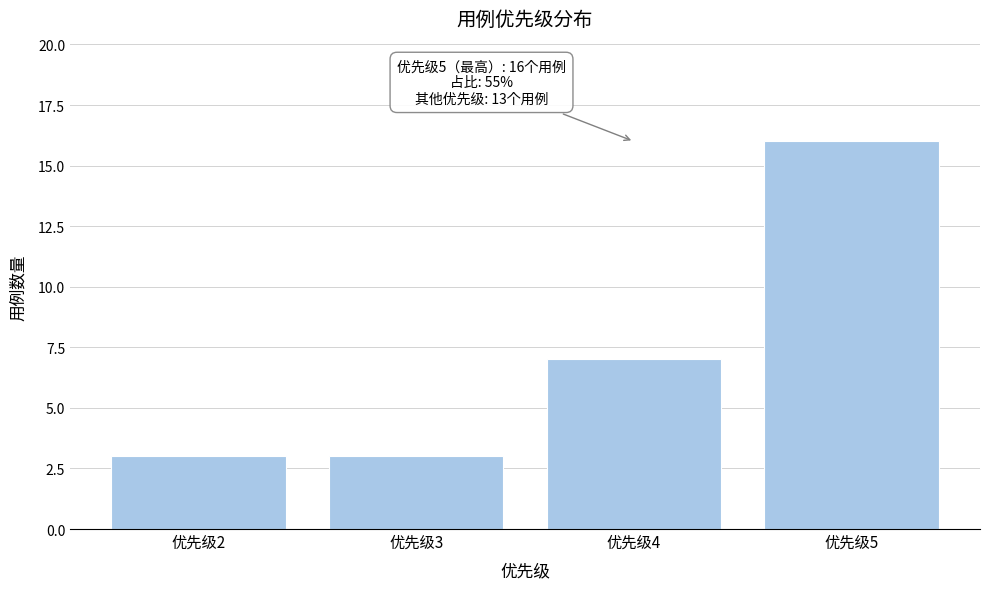

Which range on the x-axis has the tallest bar?

4.5 to 5.5